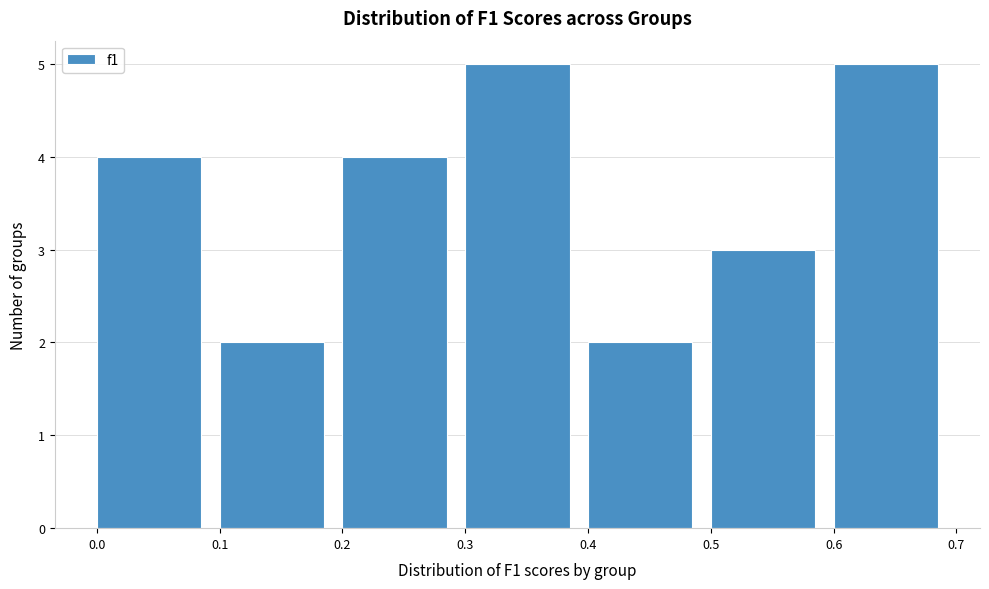

Reading left to right, transcribe this chart: for each bar, give the range it covers on the x-axis and its height. The values are not printed on the chart, so give them approximately, as read against the axis.

0.0 to 0.1: 4
0.1 to 0.2: 2
0.2 to 0.3: 4
0.3 to 0.4: 5
0.4 to 0.5: 2
0.5 to 0.6: 3
0.6 to 0.7: 5